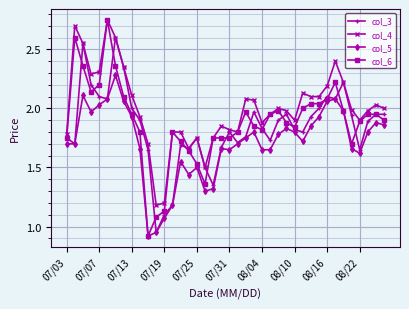

How many lines are shown in the chart?

4